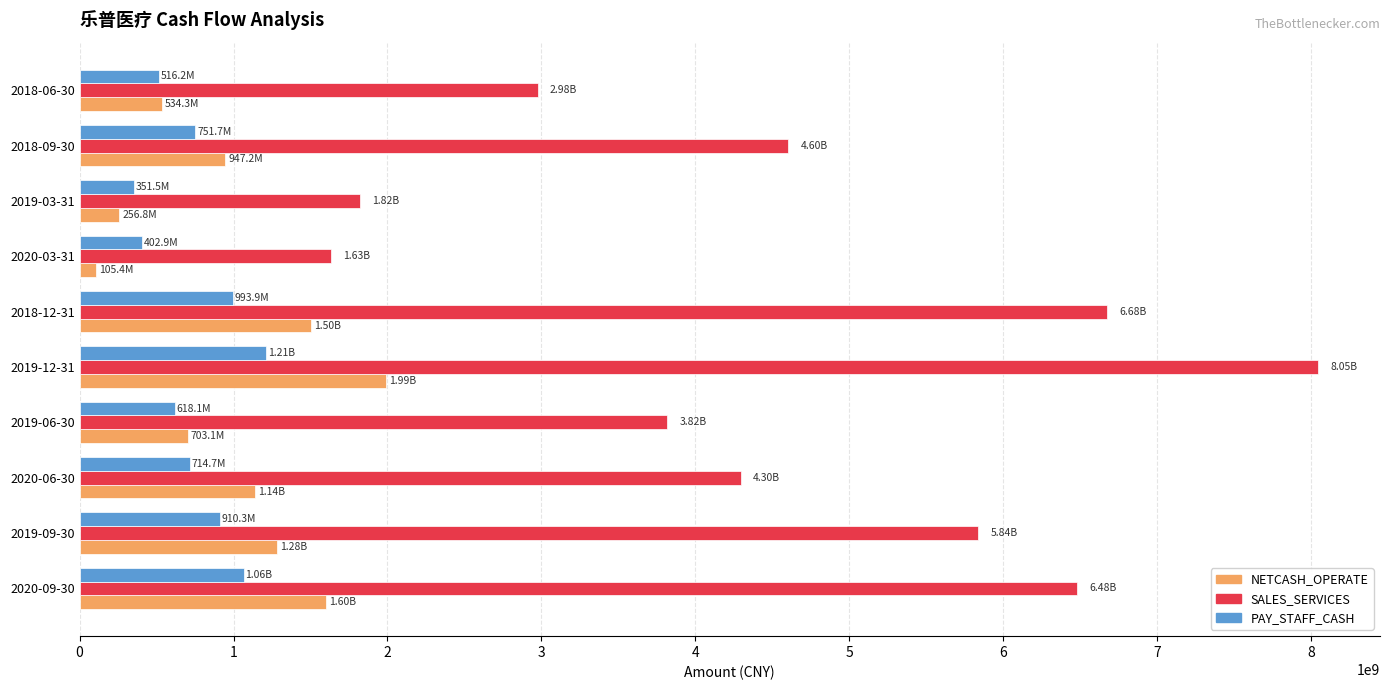

What is the spread (max minus min) of values at 2018-06-30?

2459336880.8